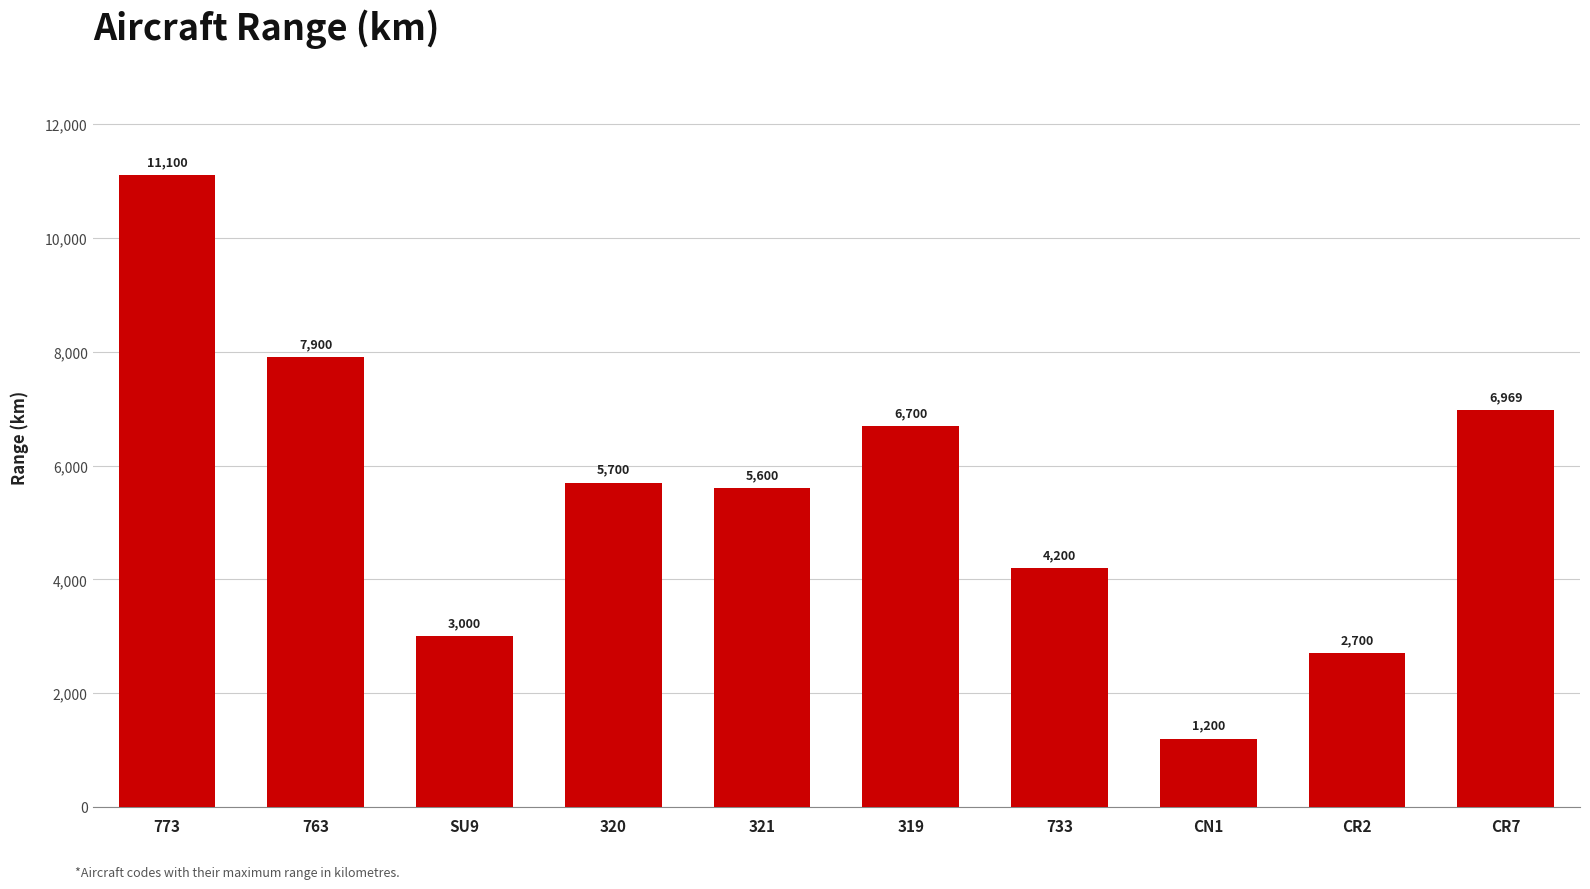

What is the approximate value at 320, to the nearest 10?

5700